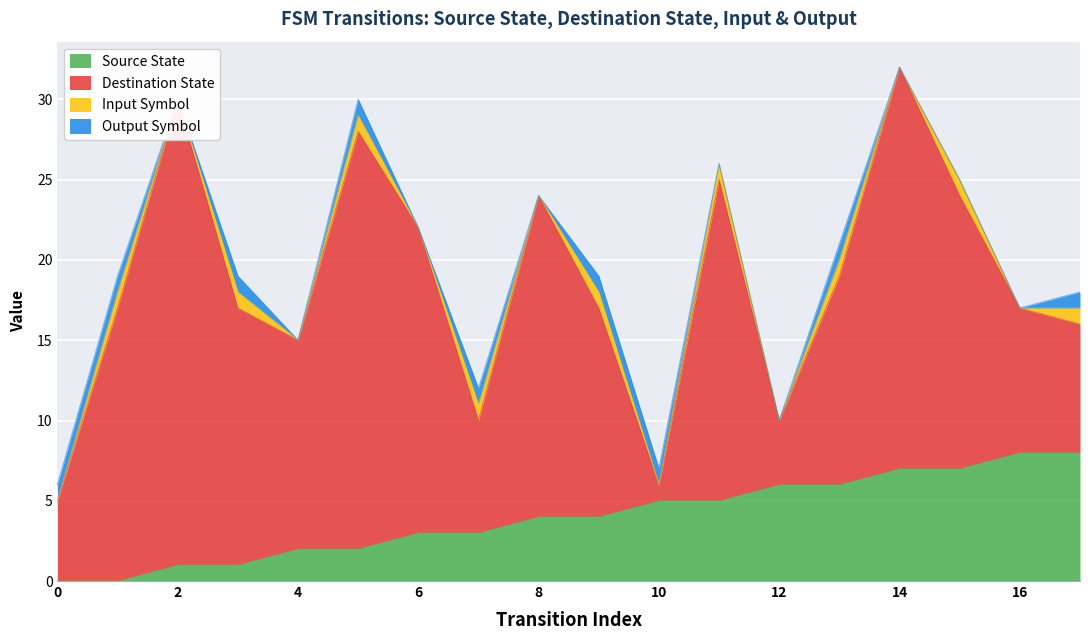

At which category does output_symbol reach its first local peak?

3